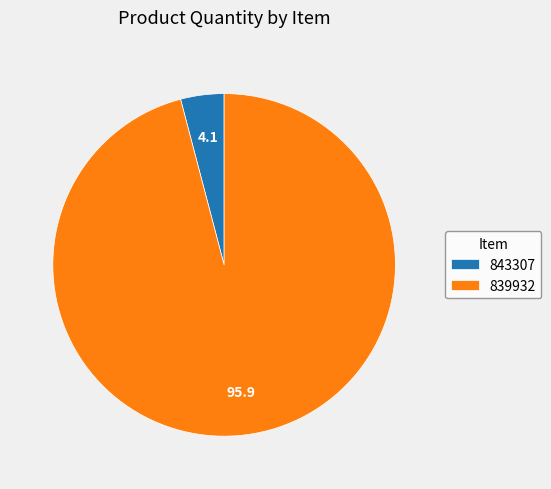

Between 843307 and 839932, which is larger?

839932